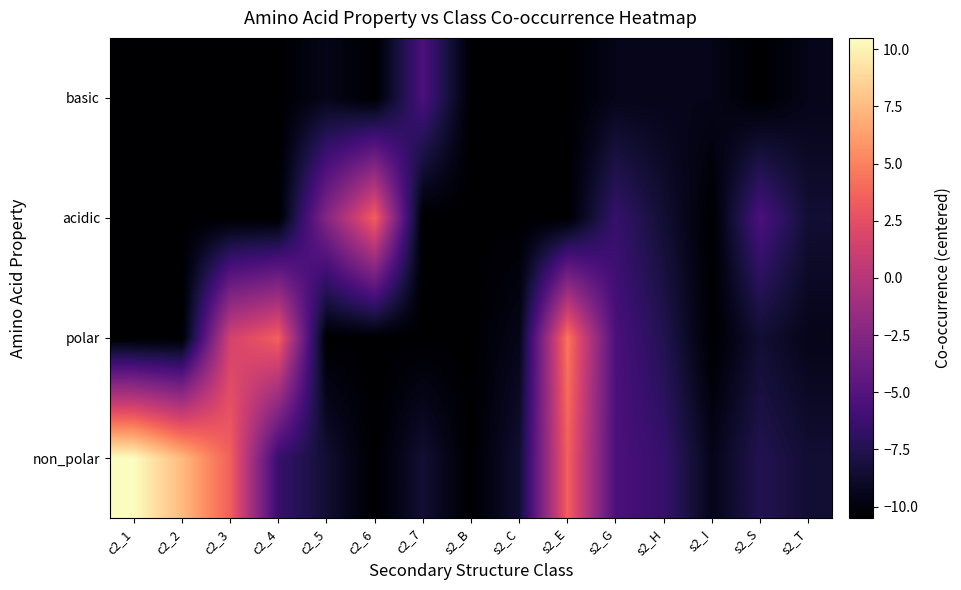

Rank the series by their average value, from highest to lowest.

non_polar, polar, acidic, basic